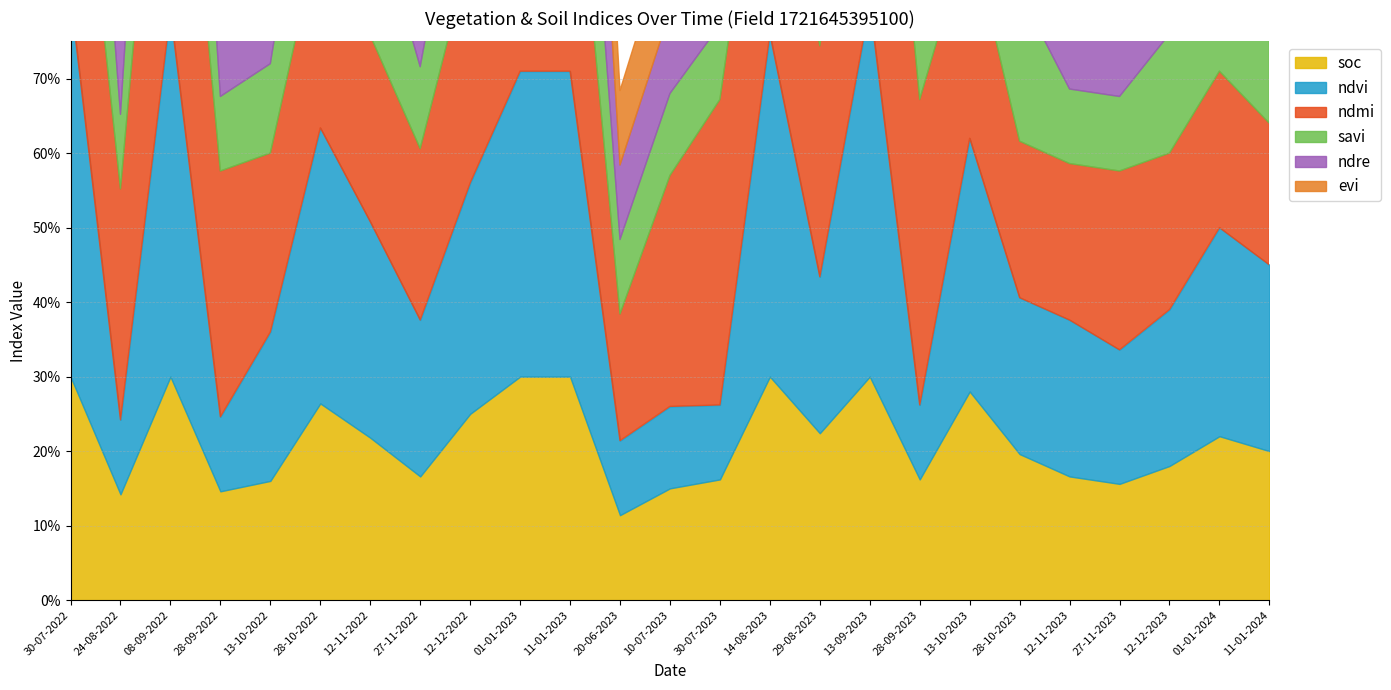

In soc, how many points are lower than both neighbors (excluding endpoints)?

7